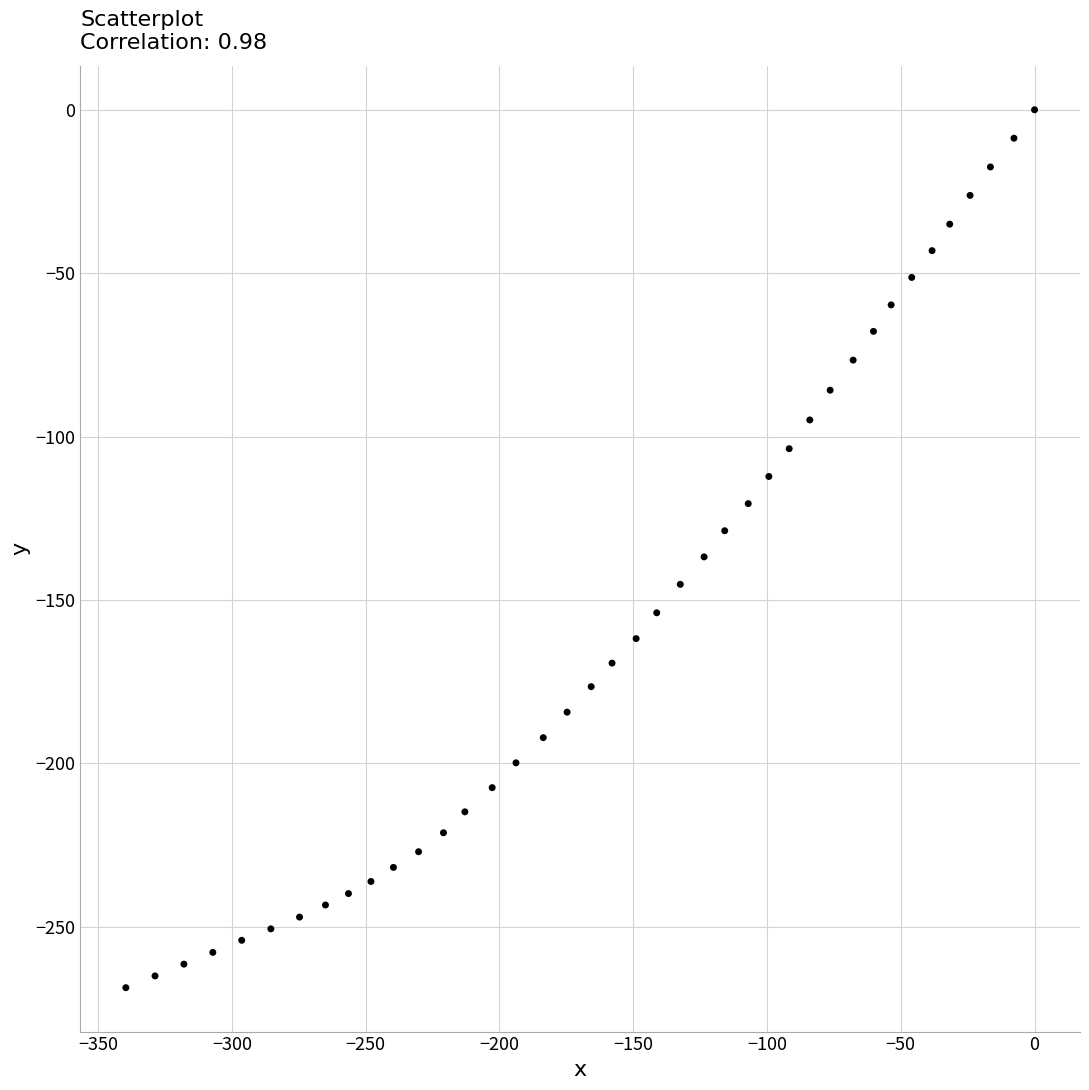

What is the range of Y values (max minus min)?

268.6